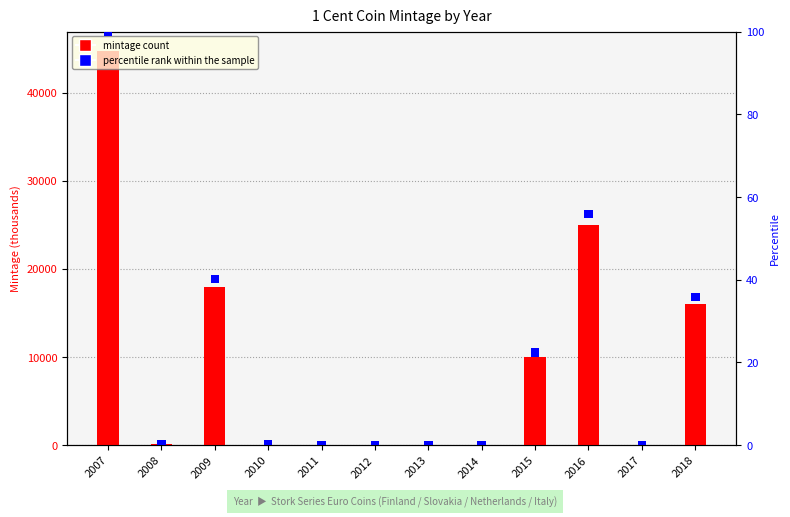

At which category is the sum across all series the highest?

2007